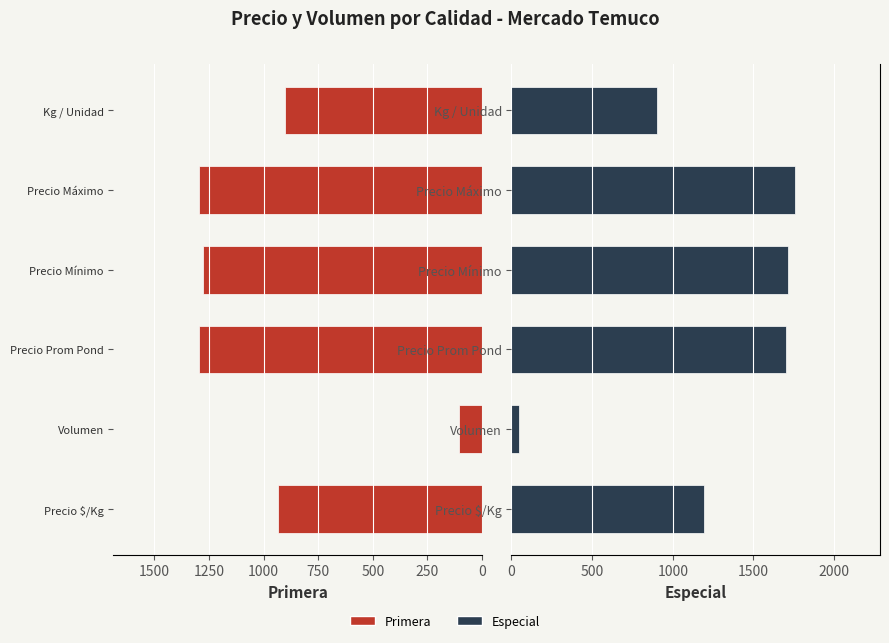

Which series has the largest range (max minus min)?

Especial